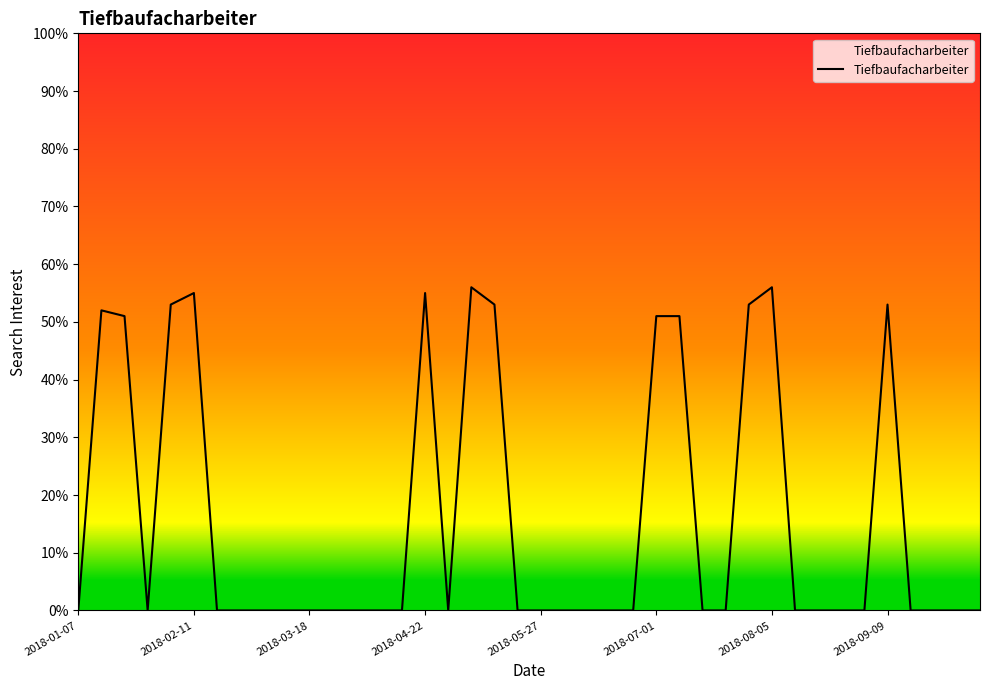

What is the maximum value shown in the chart?

56